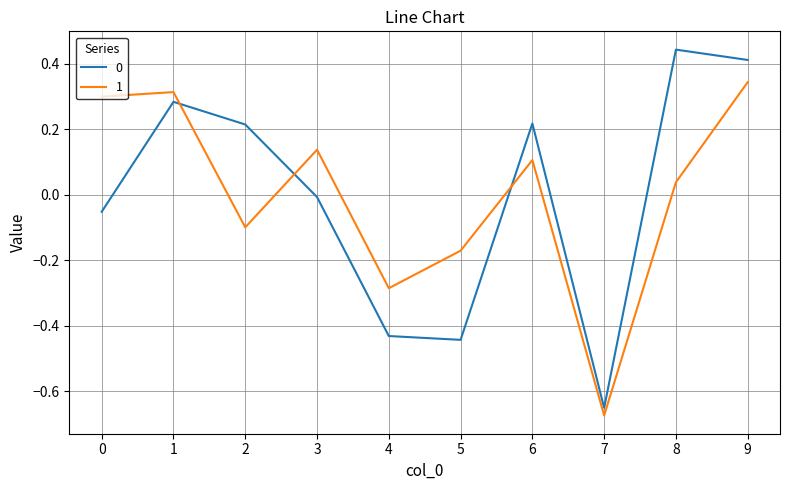

At which category does 0 reach its first local peak?

1